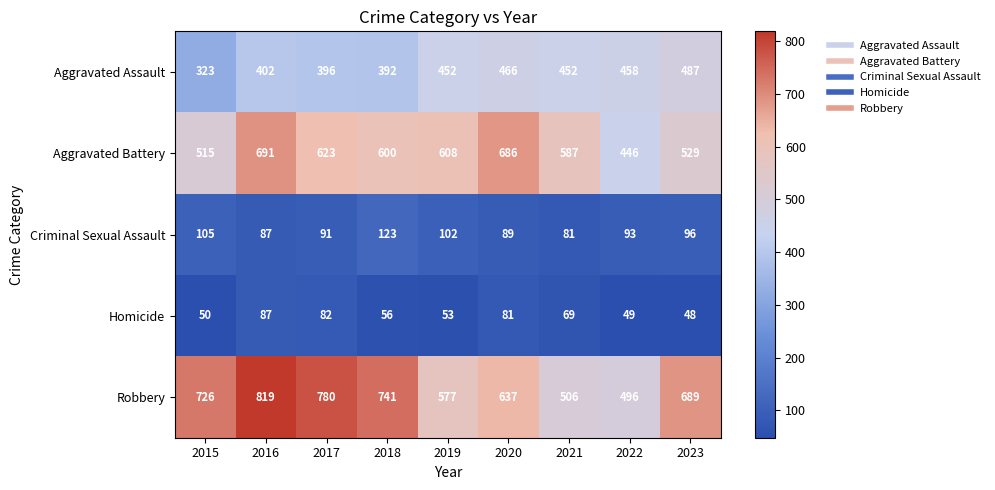

What is the difference between the Robbery values at 2018 and 2021?

235